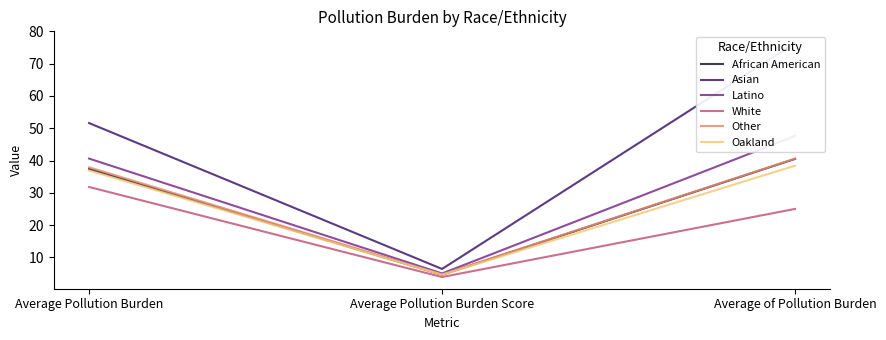

Is it true that Latino equals 16.8 at Average Pollution Burden?

False